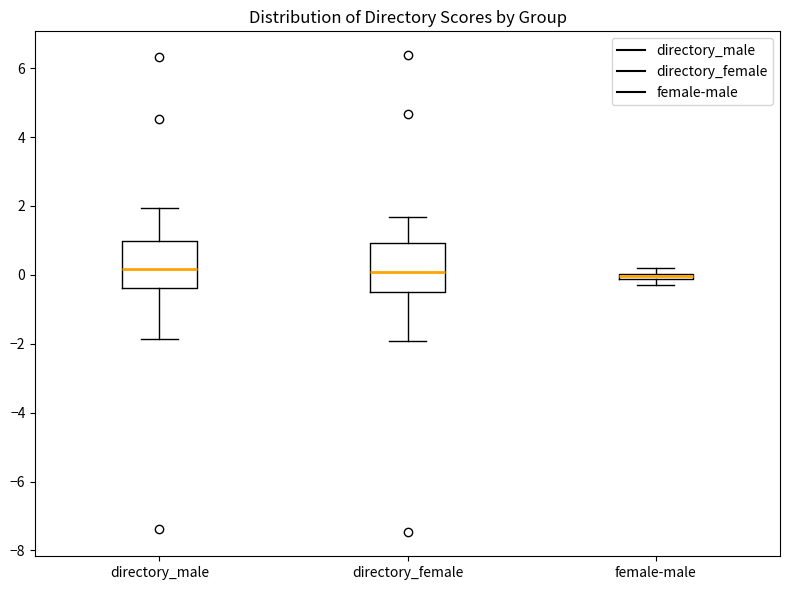

Where is the lower edge of the box for female-male on the y-axis? The values are not printed on the chart, so give them approximately, as read against the axis.

-0.2